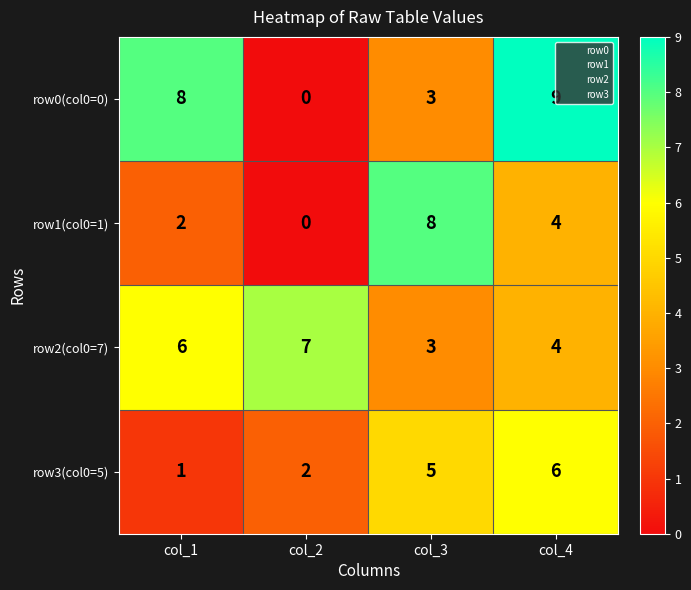

What is the greatest value displayed?

9